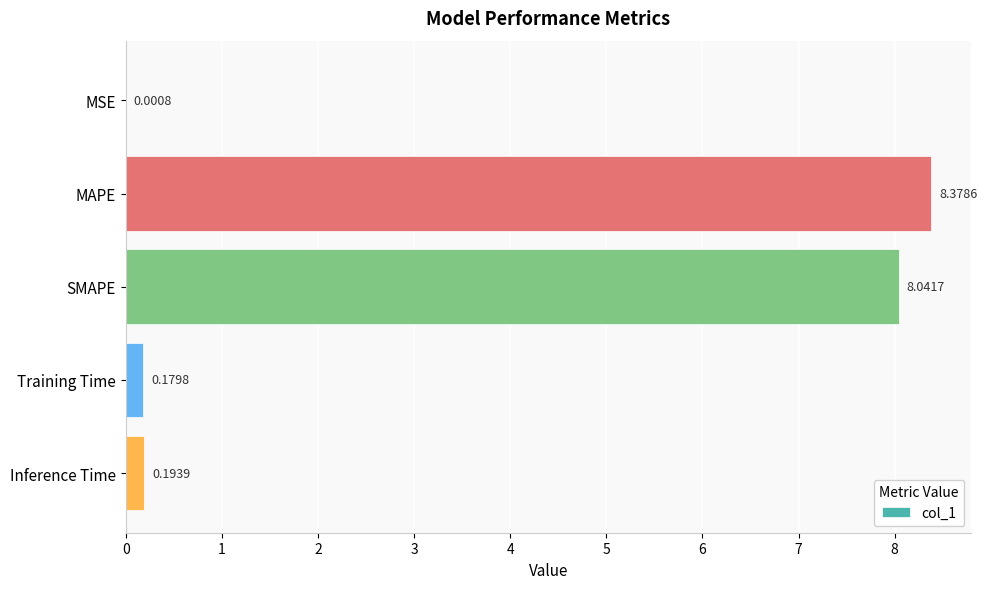

What is the sum of all values?

16.8